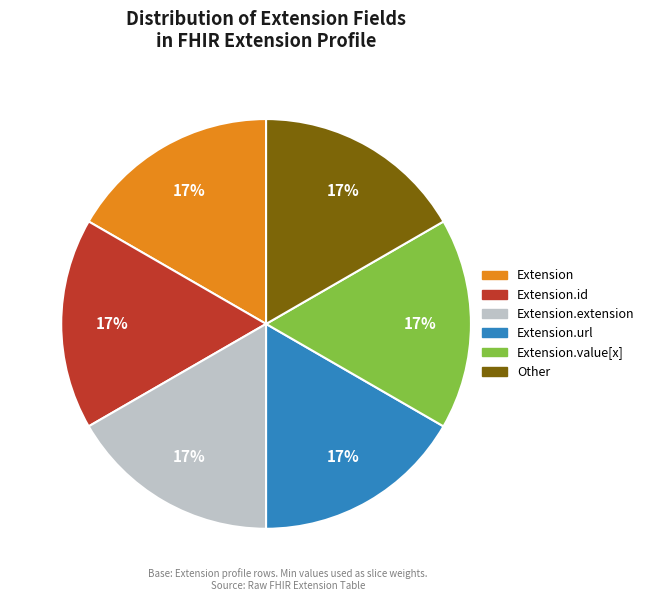

To the nearest percent, what is the difference between the largest and smallest slice percentages?

0%